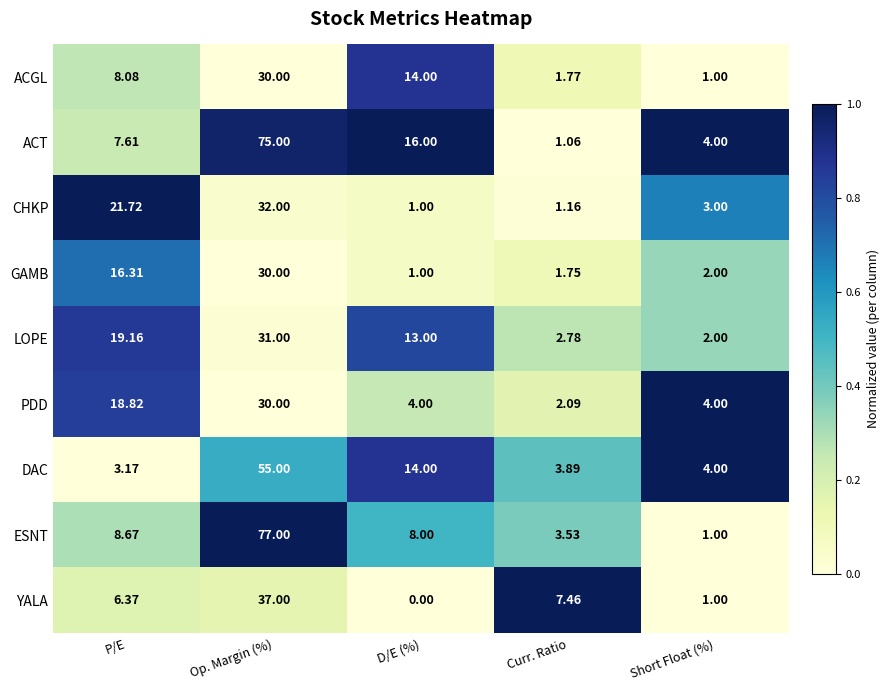

Which series has the widest spread of values?

ESNT